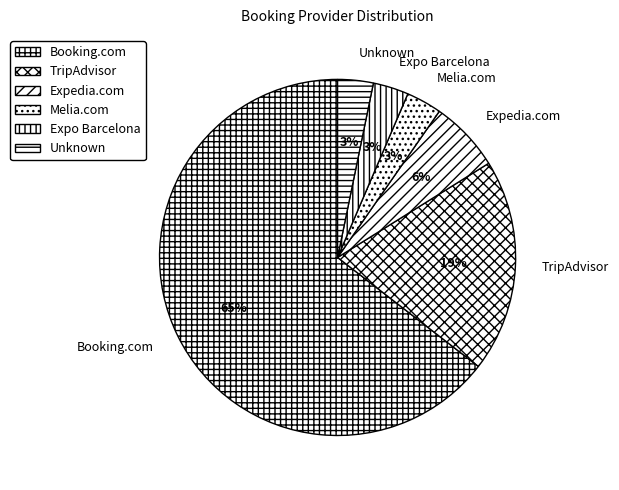

To the nearest percent, what is the average slice percentage?

17%